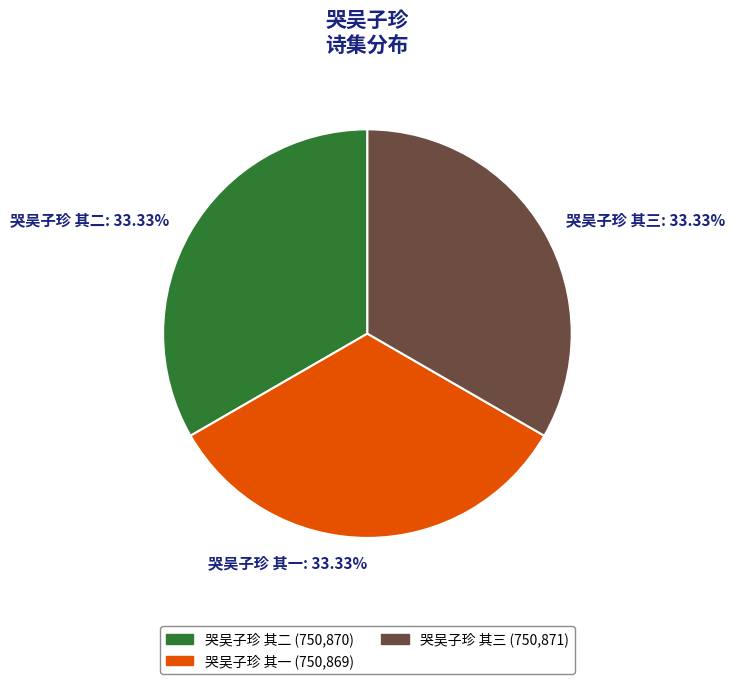

Does any single category account for the majority?

No